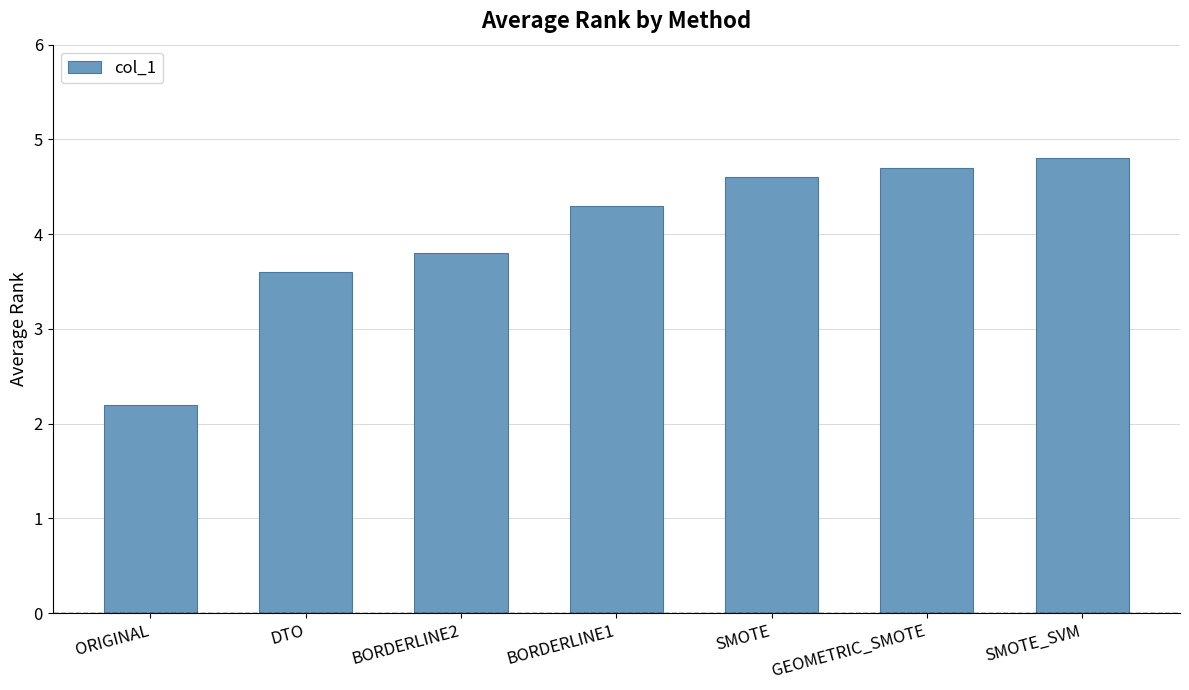

What is the average value?

4.0